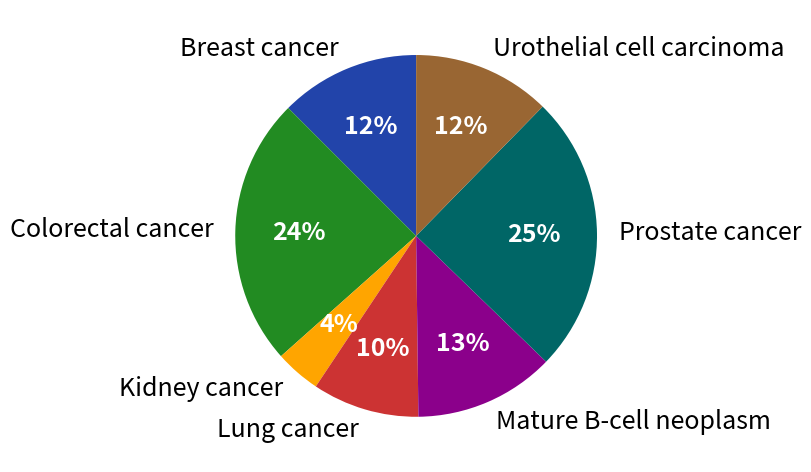

Count the number of slices in the pie.

7